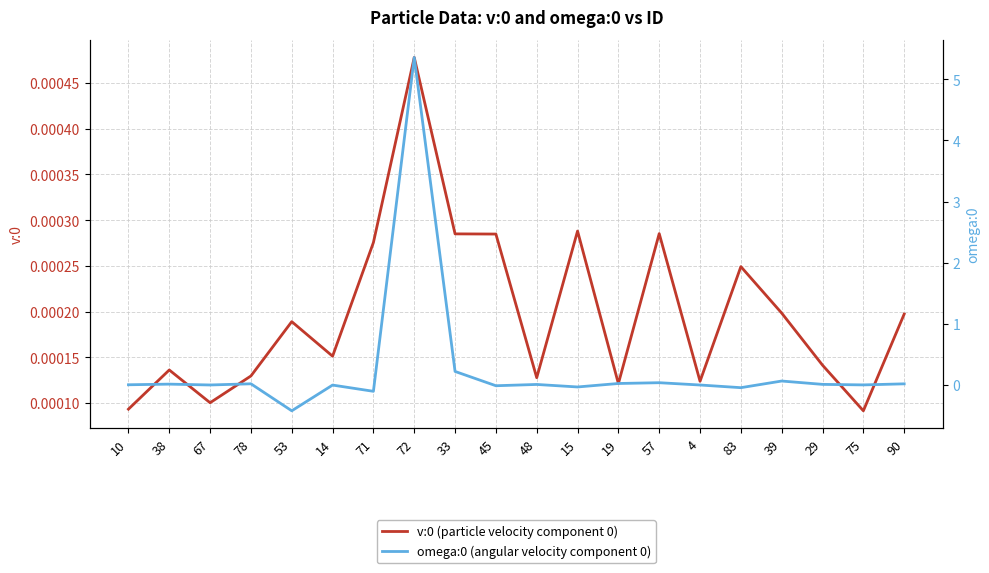

Where is v:0 (particle velocity component 0) nearest to the value 0?

75